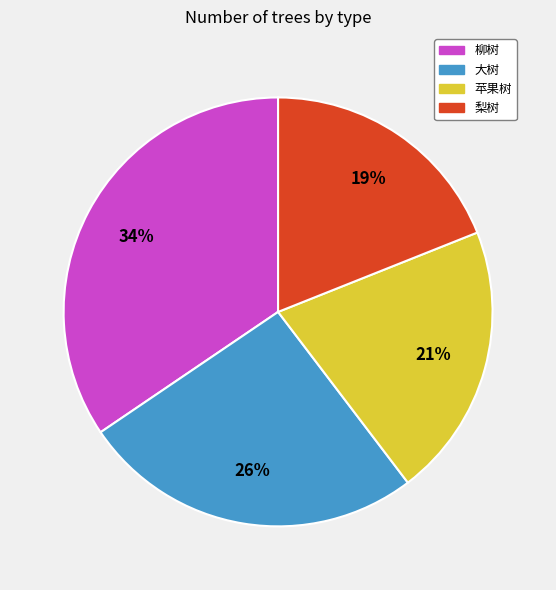

How many slices are in this pie chart?

4